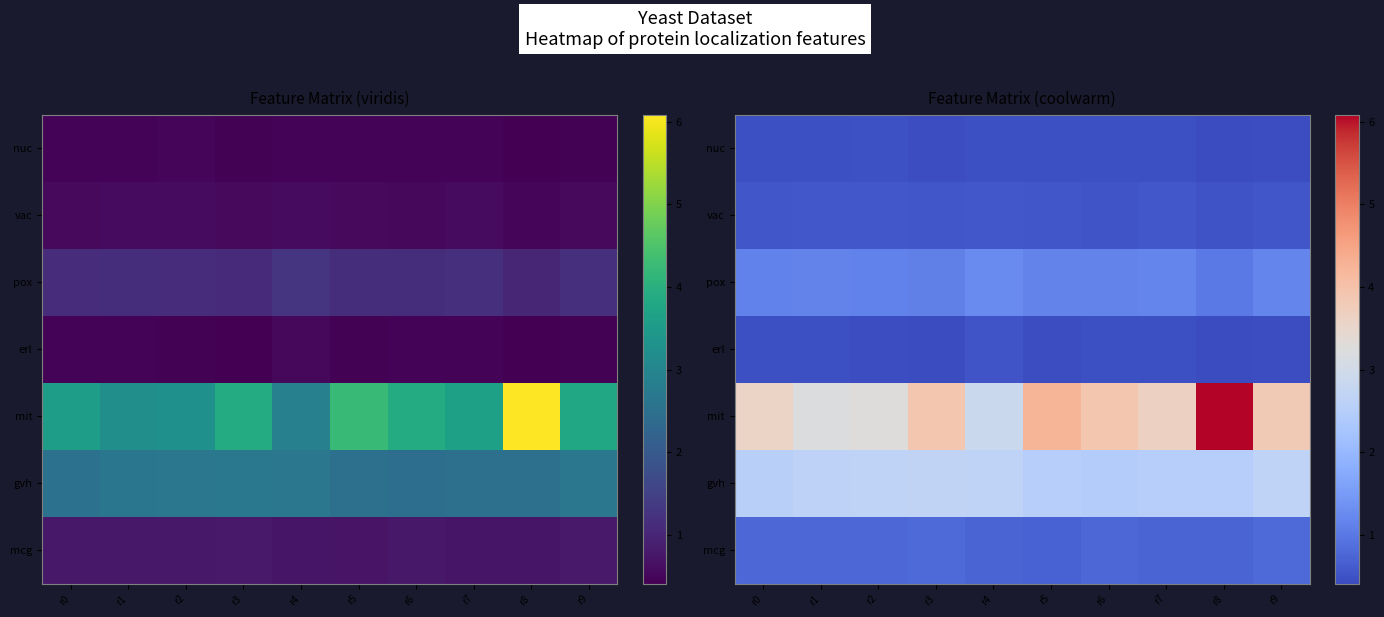

Which has a higher value, r3 or r0?

r0